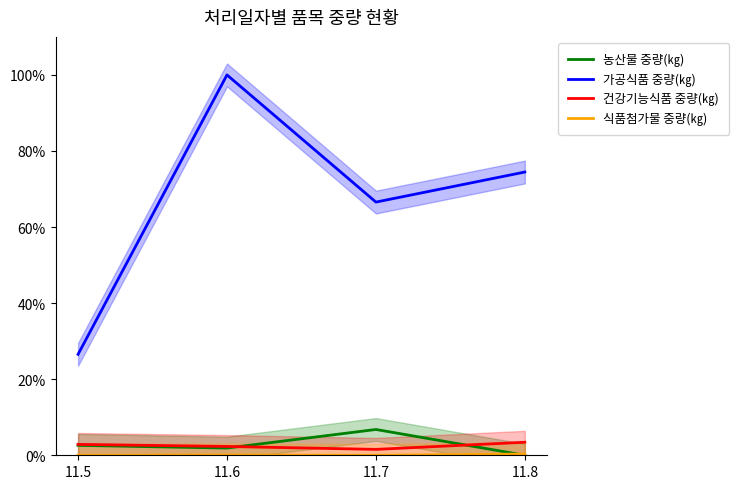

Does the chart have visible grid lines?

No